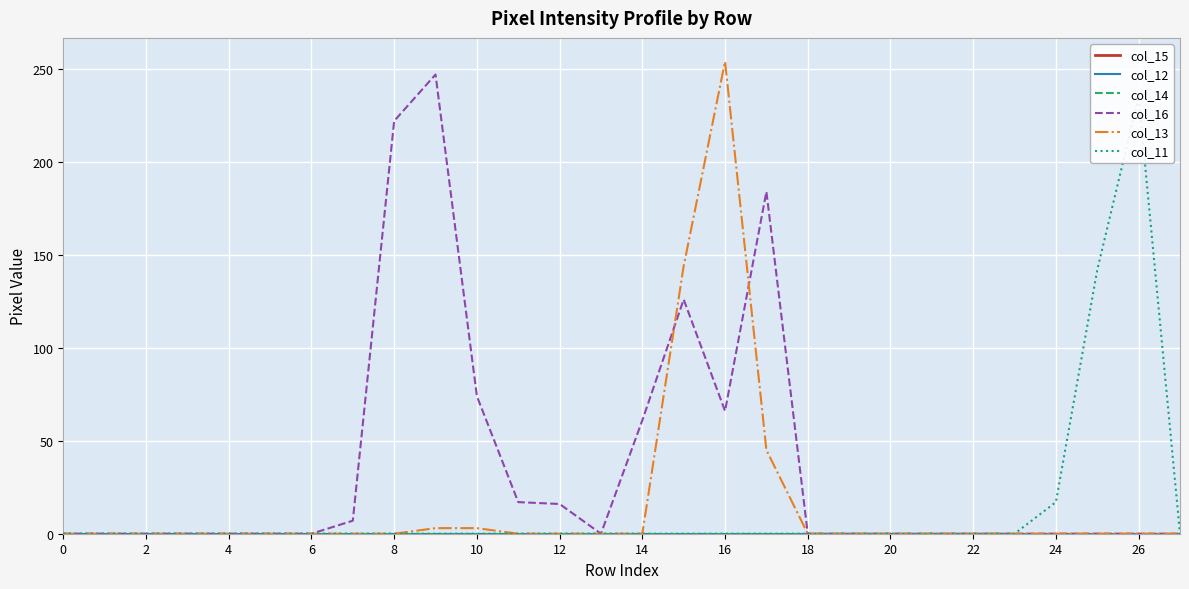

True or false: col_16 and col_11 intersect in this chart.

False